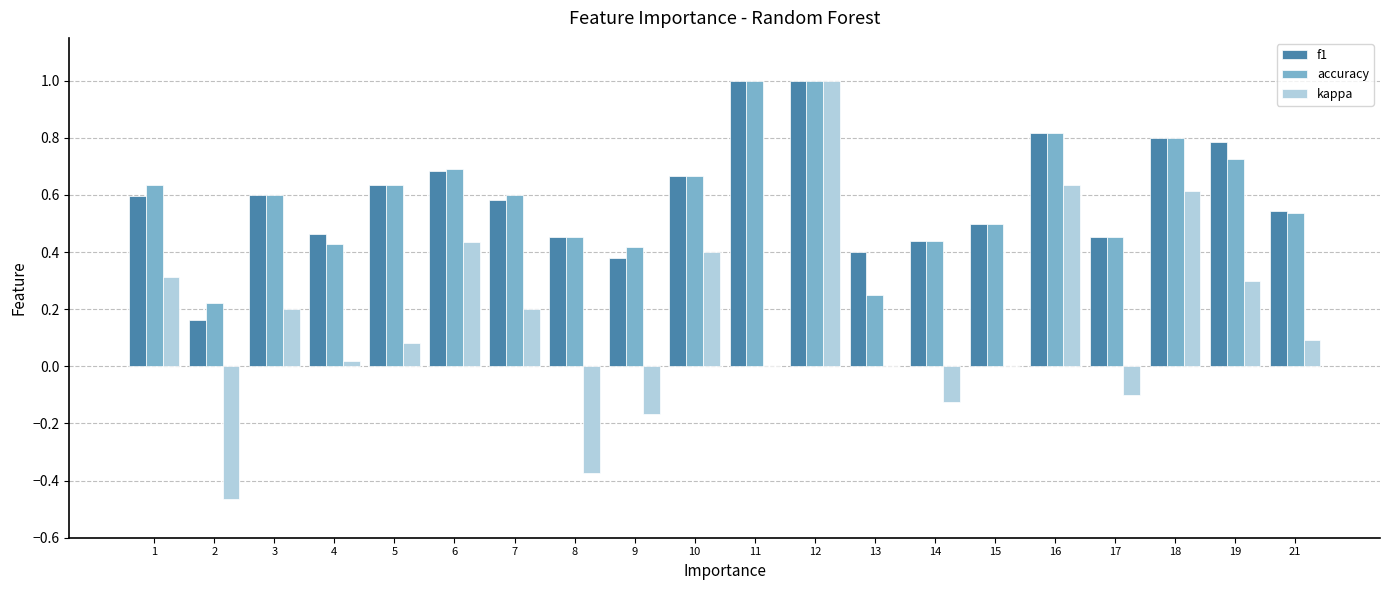

Which series has the largest range (max minus min)?

kappa